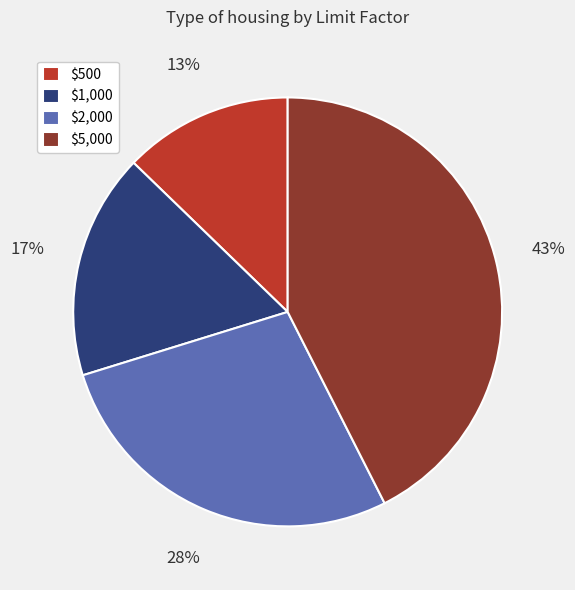

The $5,000 slice represents 43% of the pie. True or false?

True